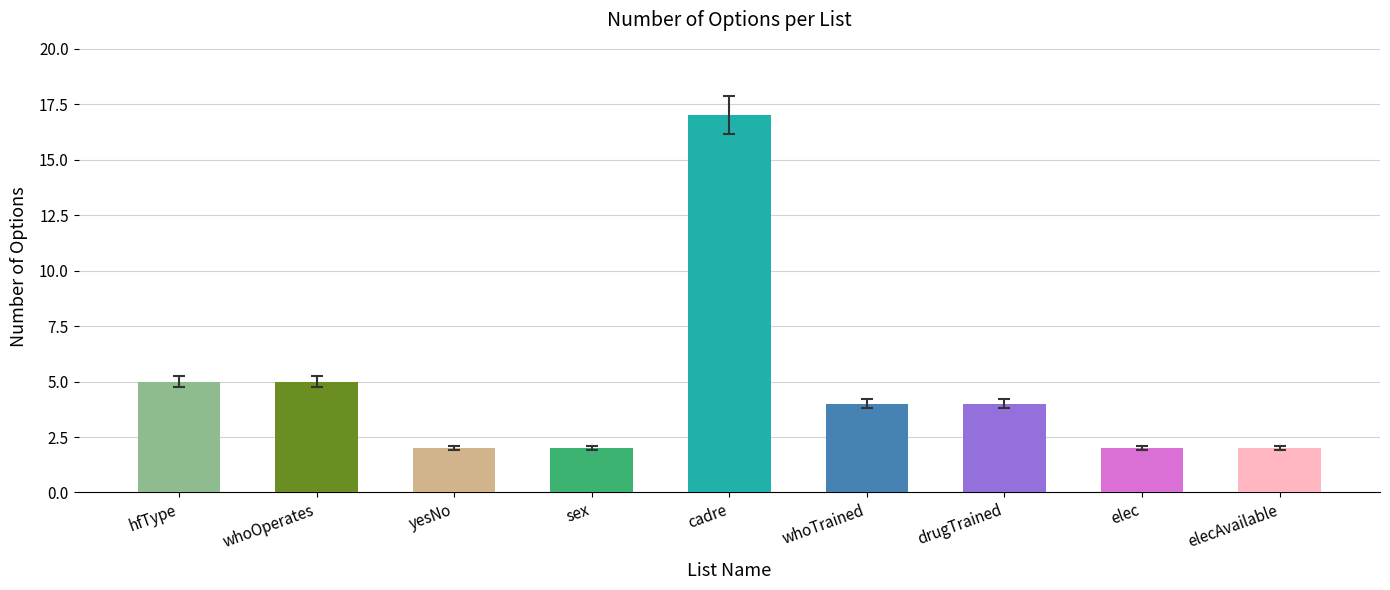

Are the bars horizontal?

No